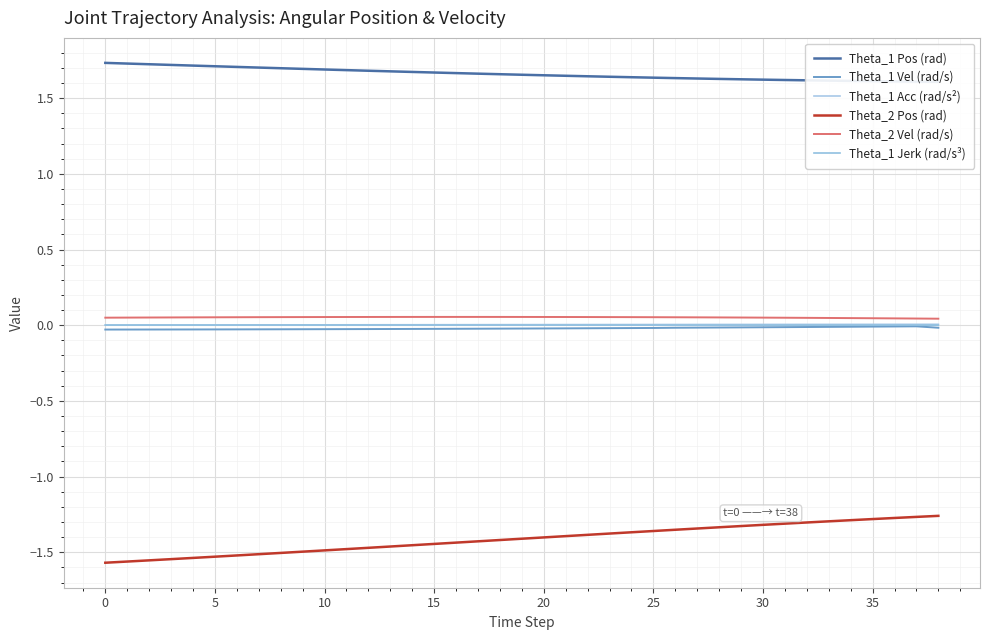

What are all the series names shown in the legend?

Theta_1 Pos (rad), Theta_1 Vel (rad/s), Theta_1 Acc (rad/s²), Theta_2 Pos (rad), Theta_2 Vel (rad/s), Theta_1 Jerk (rad/s³)